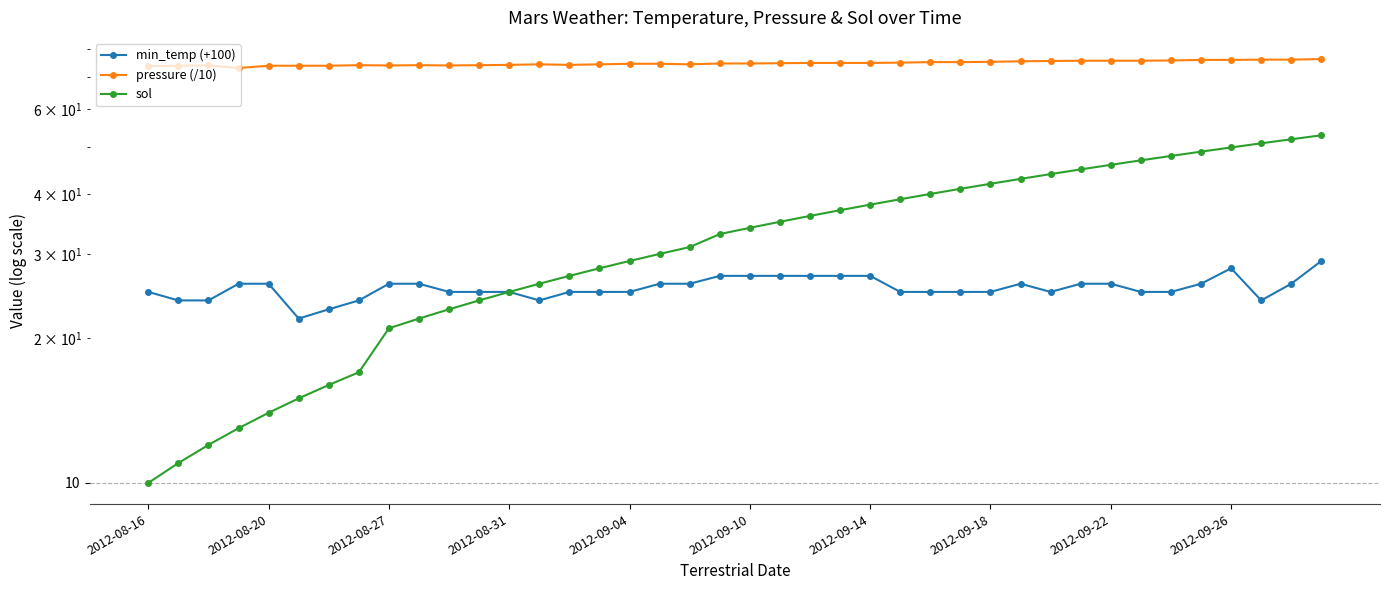

What is the spread (max minus min) of values at 17?

48.7